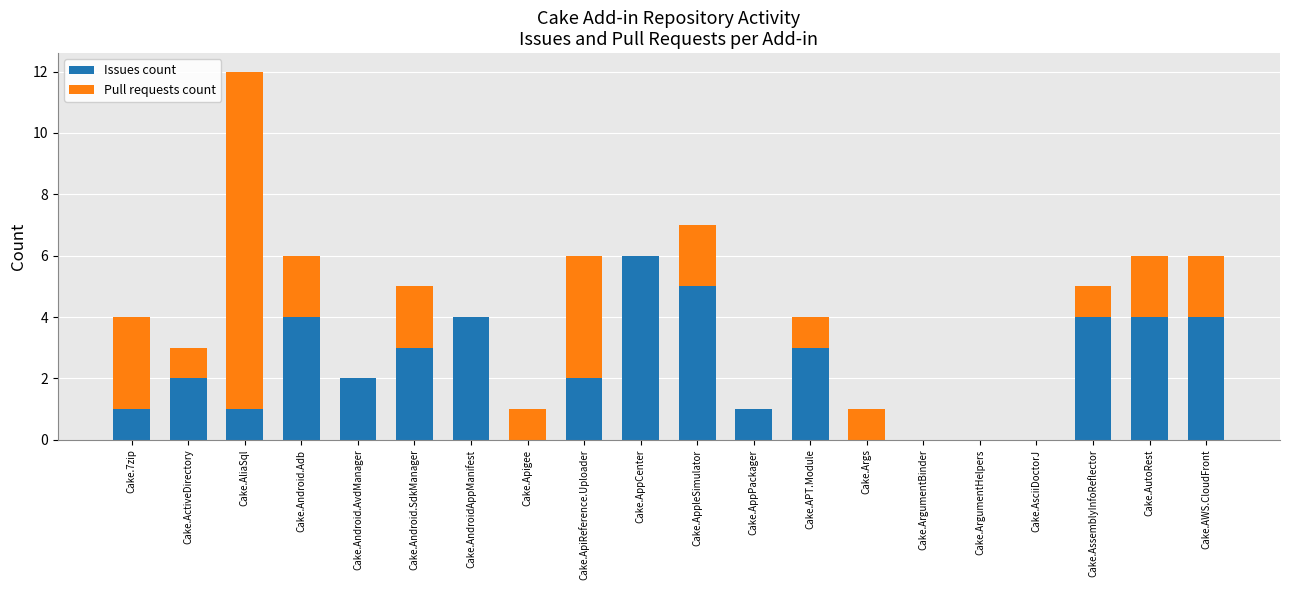

Which category has the highest value in the Issues count series?

Cake.AppCenter